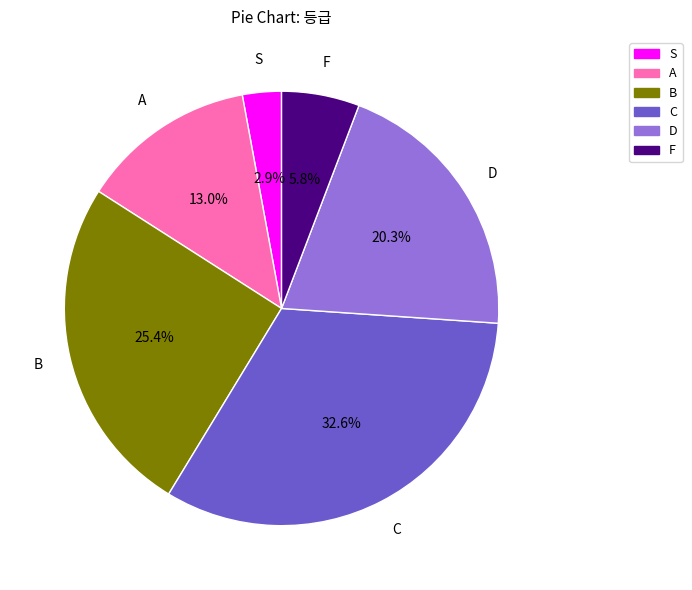

How many slices are in this pie chart?

6